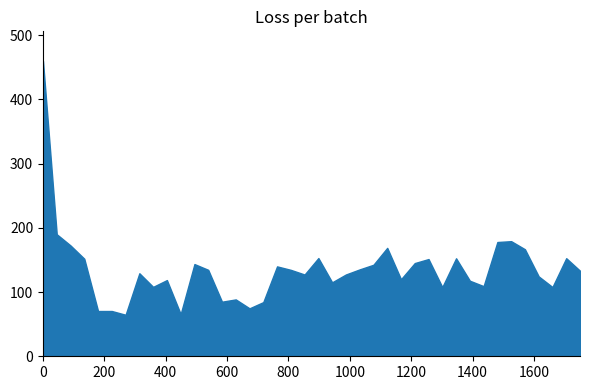

What is the smallest value displayed?

64.6